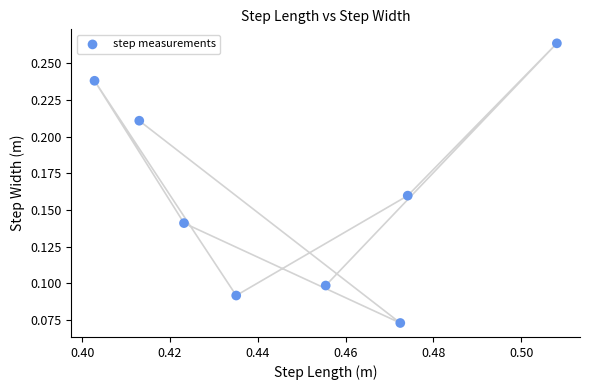

What is the average X value?

0.4